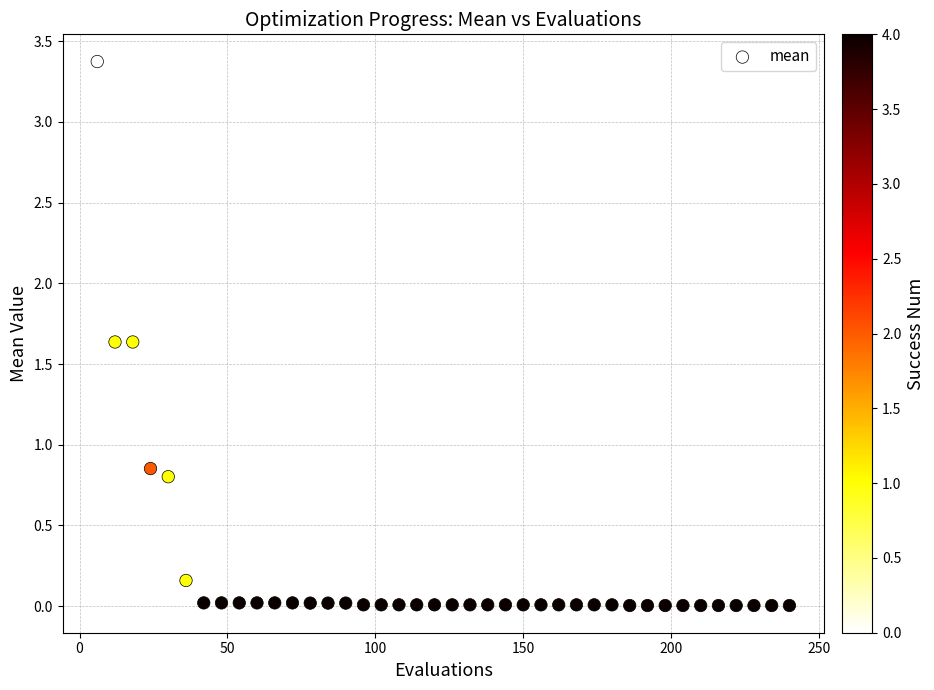

What is the range of X values (max minus min)?

234.0